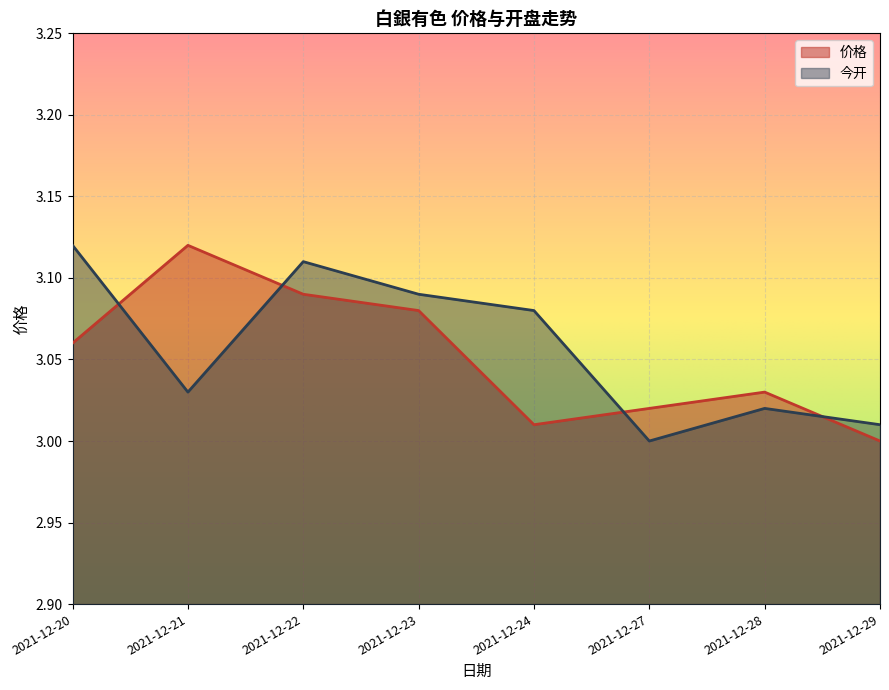

What is the sum of all 价格 values?

24.4